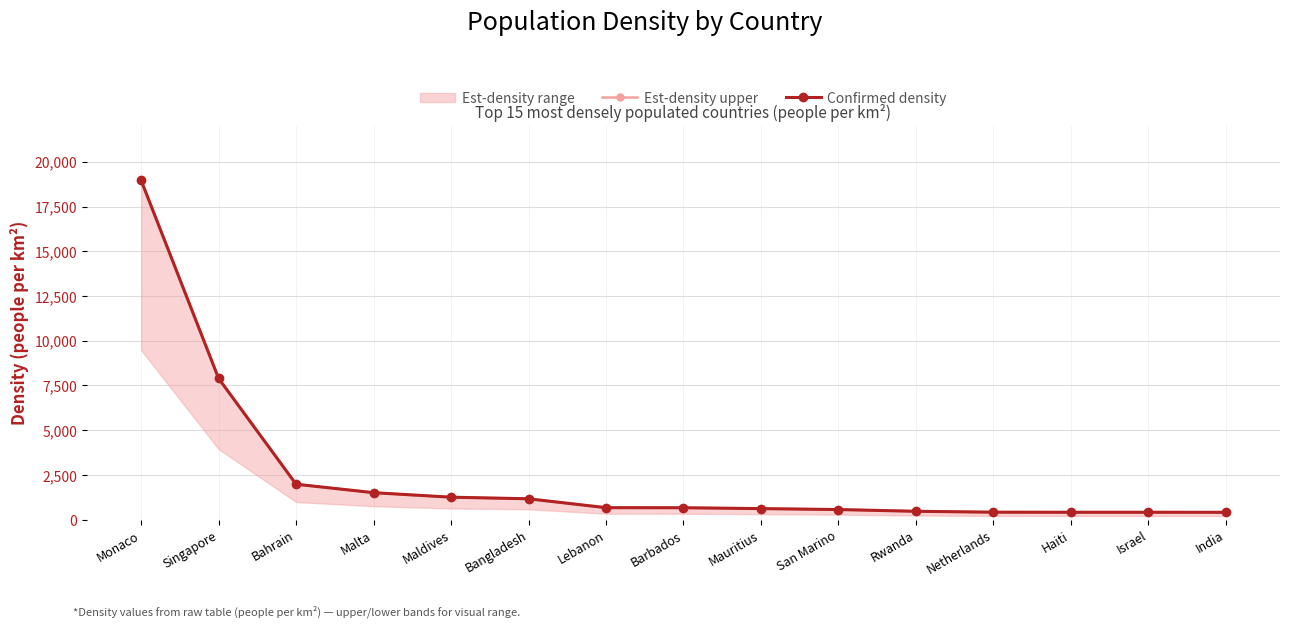

True or false: Confirmed density and Est-density upper intersect in this chart.

False